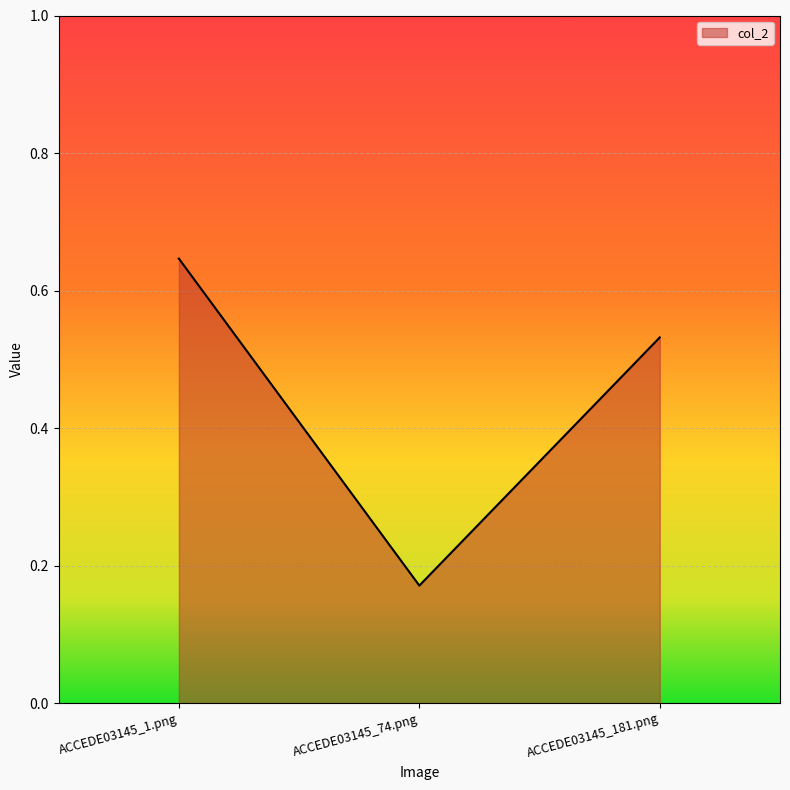

Which label corresponds to the smallest value in the chart?

ACCEDE03145_74.png